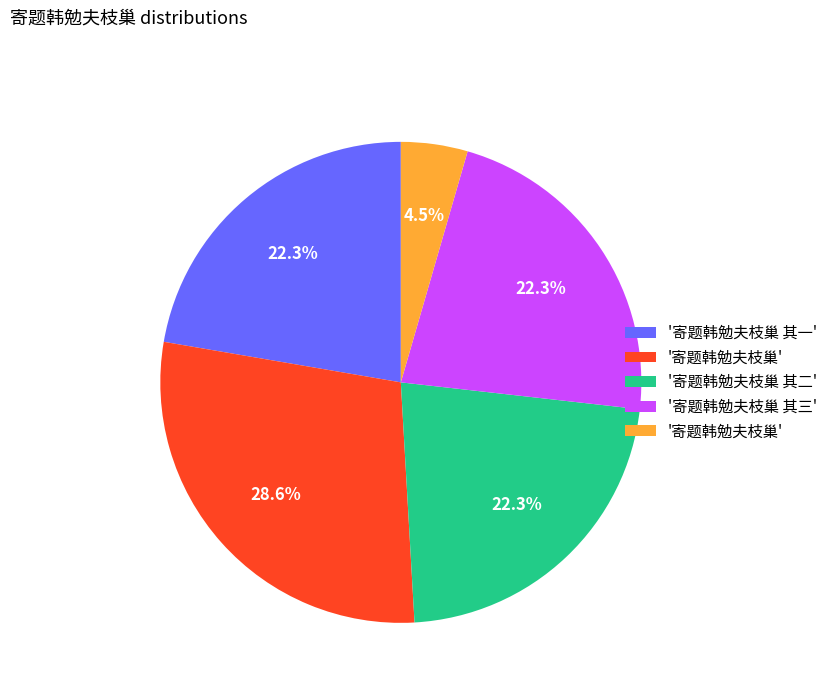

Is there any slice that represents more than half of the pie?

No